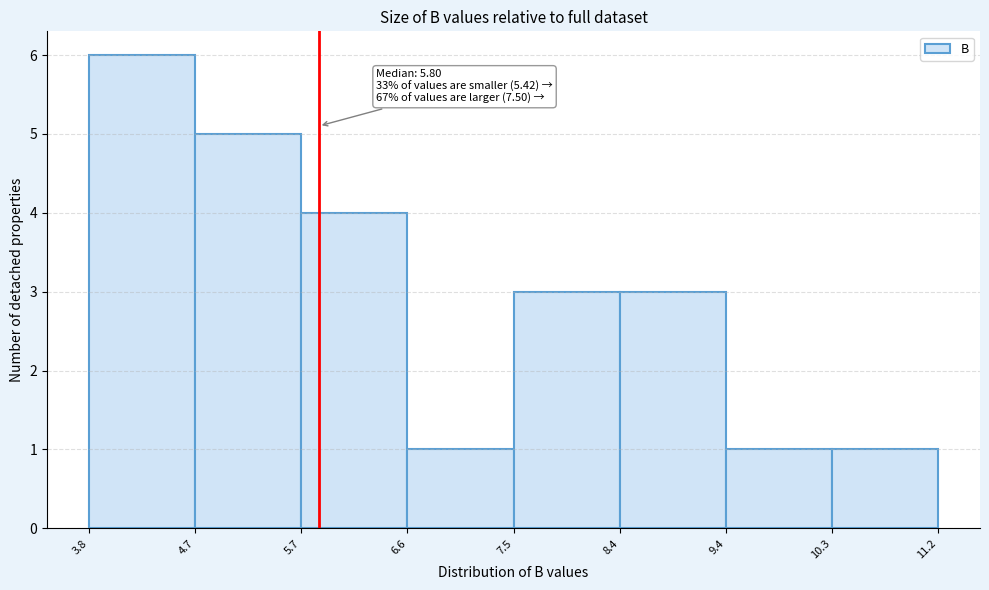

Over which range of the x-axis is the bar tallest?

3.8 to 4.7